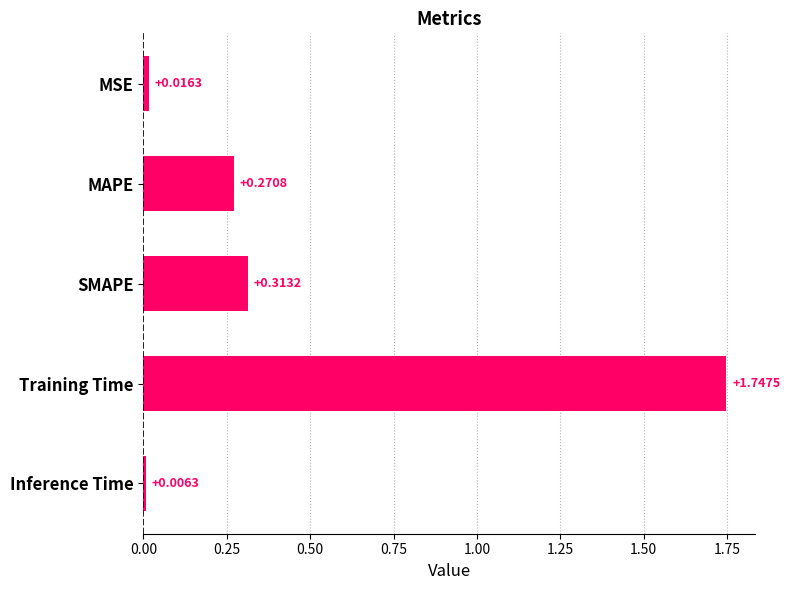

What is the label of the 1st bar from the top?

MSE